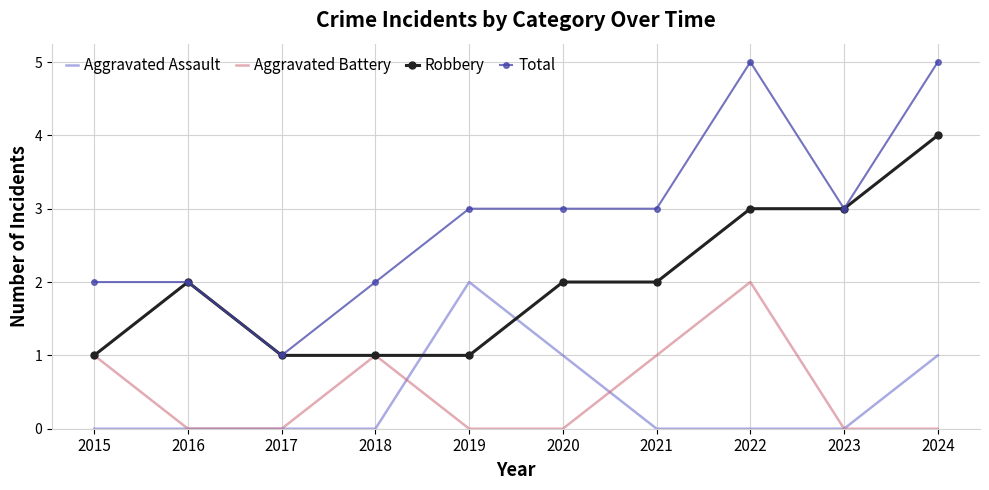

Rank the series at 2019 from highest to lowest value.

Total, Aggravated Assault, Robbery, Aggravated Battery